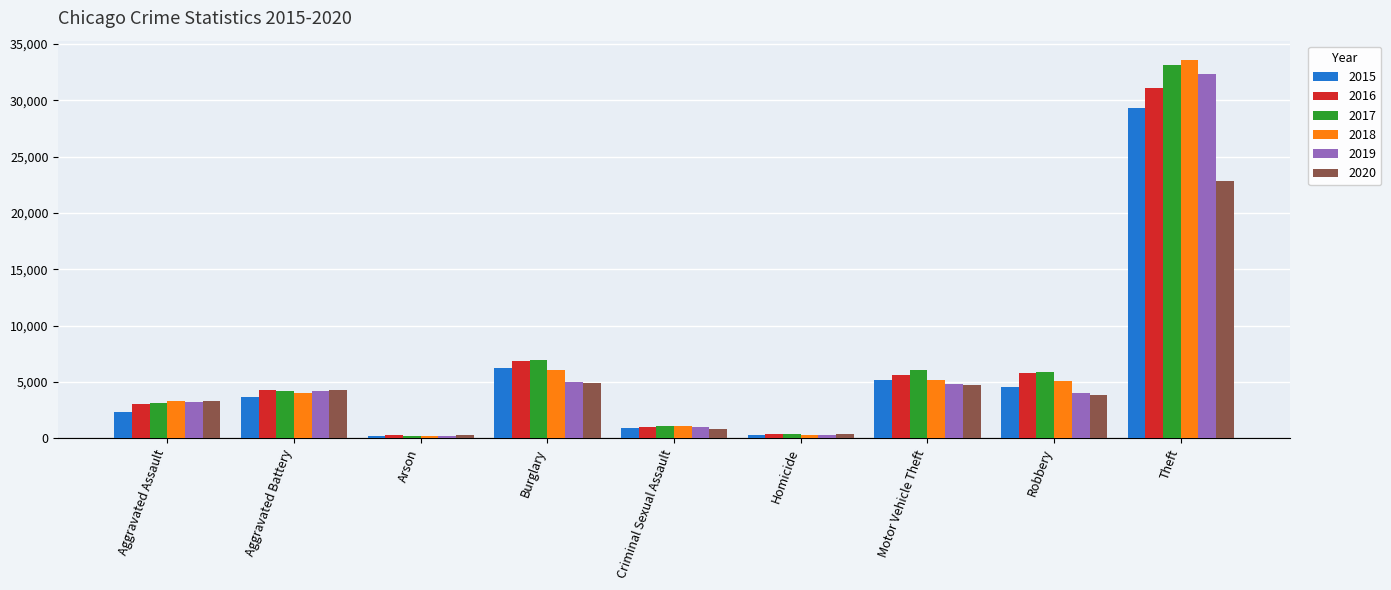

At how many categories does at least one series exceed 12137?

1